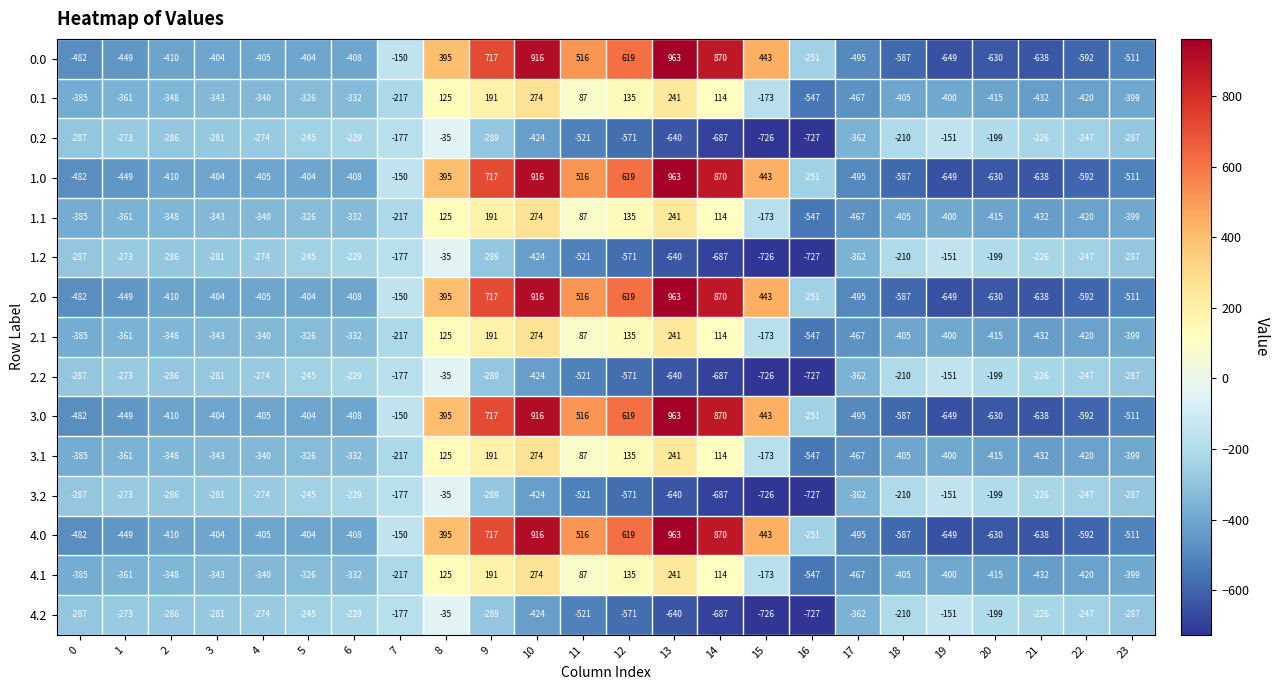

What is the maximum value for 3.1?

274